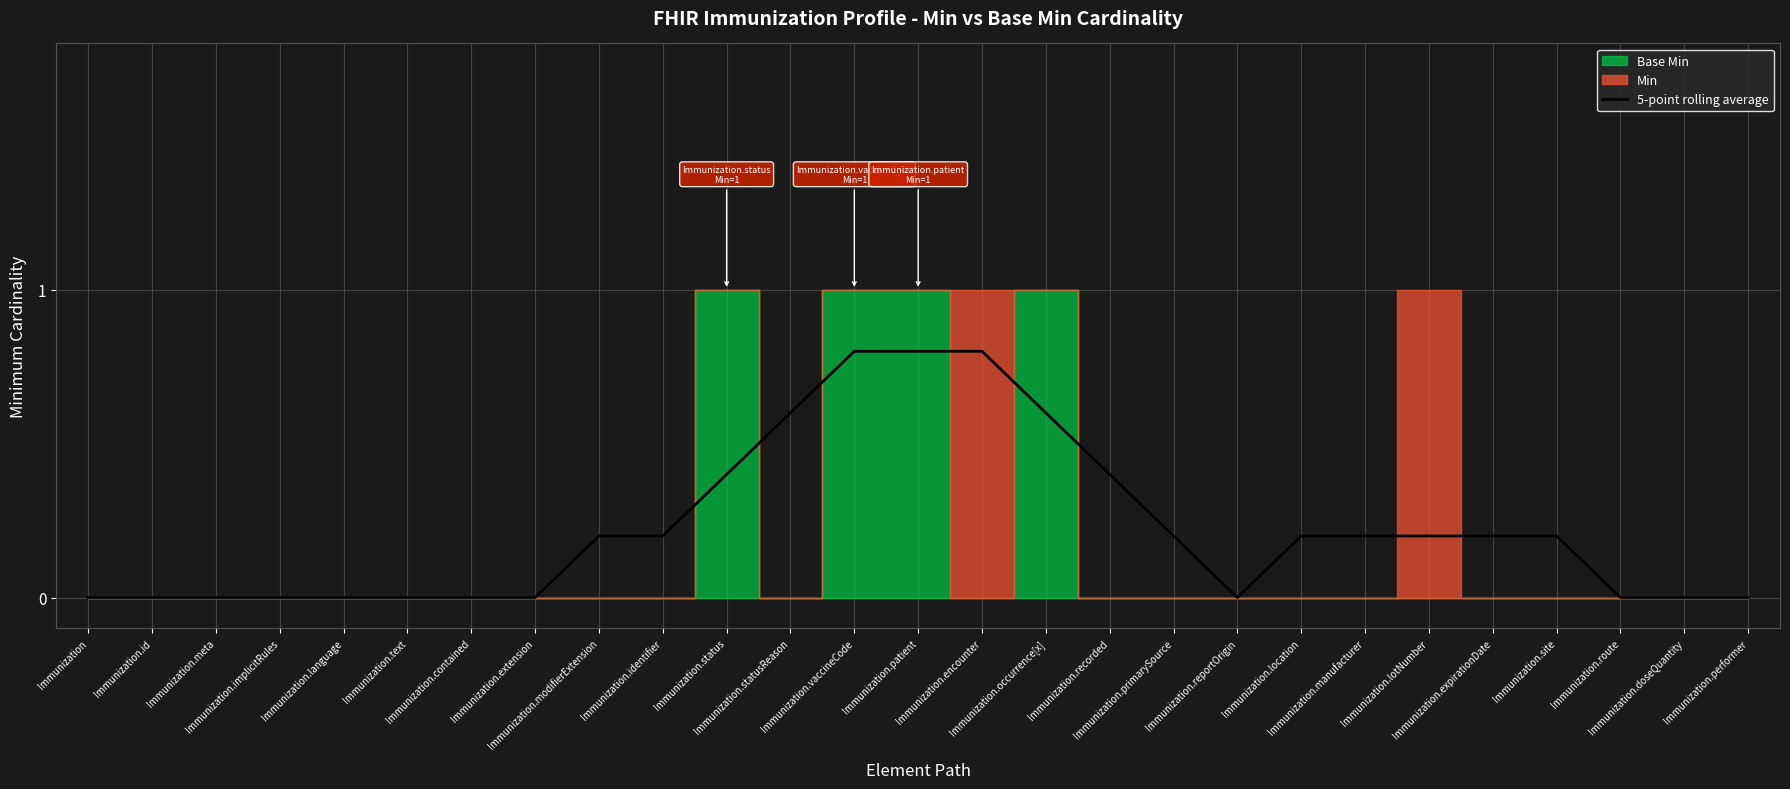

At which category does the data reach its first local valley?

Immunization.reportOrigin